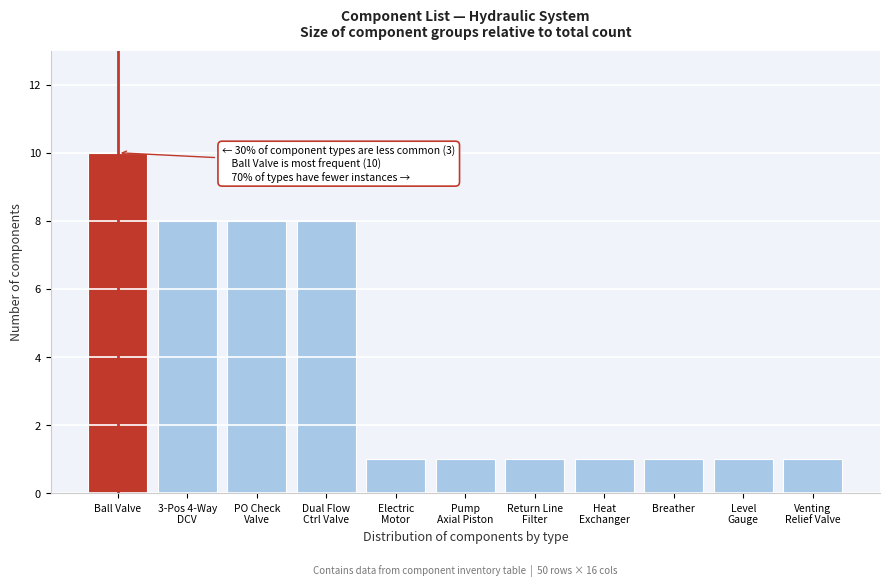

Reading left to right, extract all data points from this chart.

10	8	8	8	1	1	1	1	1	1	1